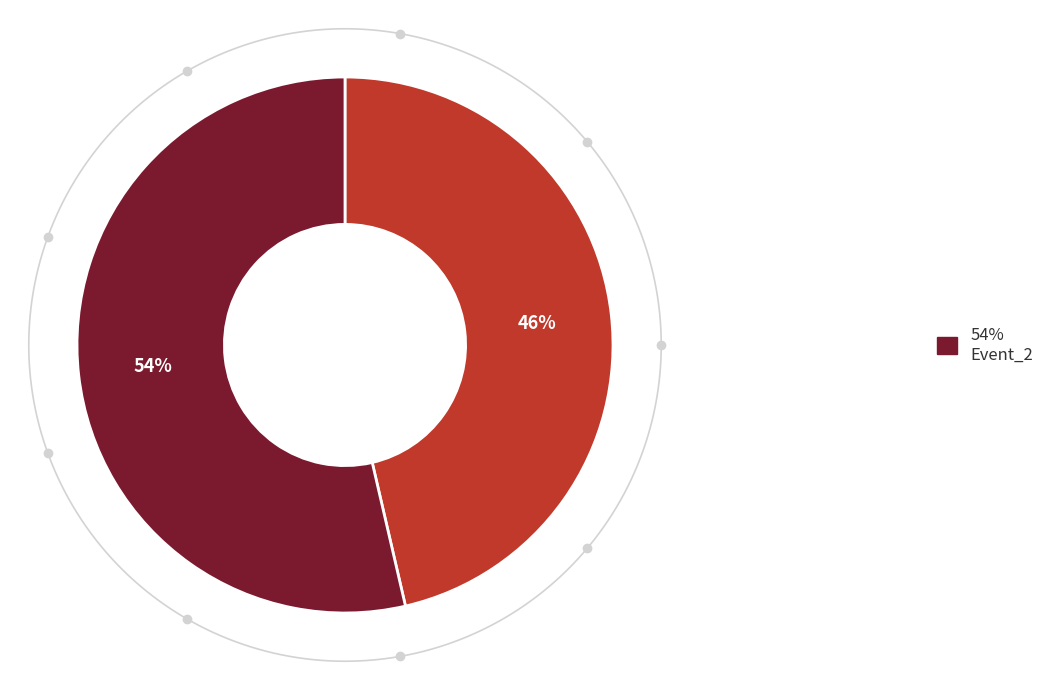

Rank the categories by value from lowest to highest.

Event_1, Event_2